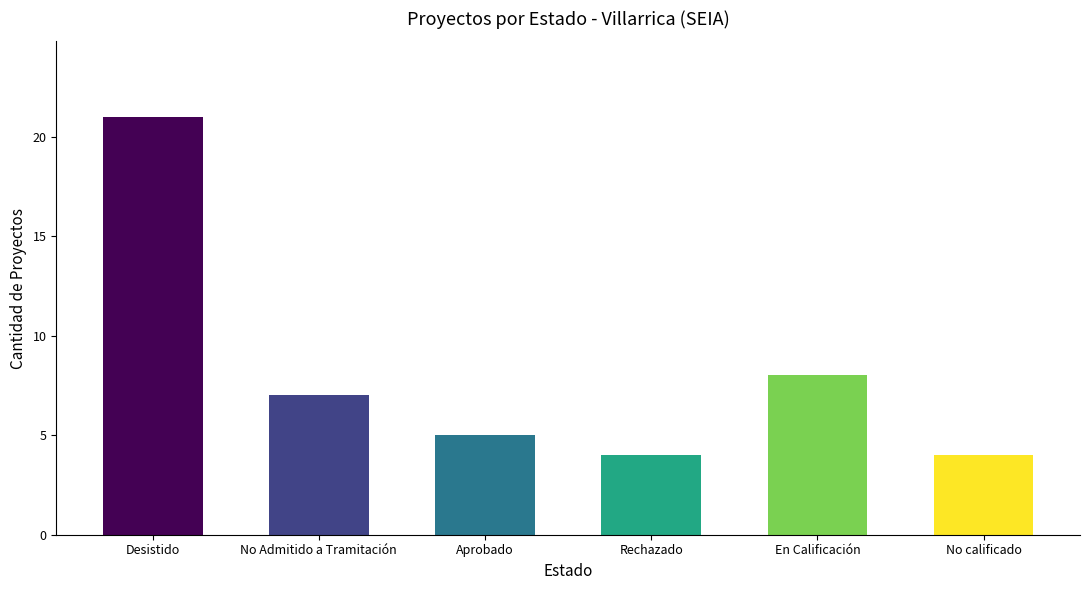

What is the label of the 3rd bar from the right?

Rechazado